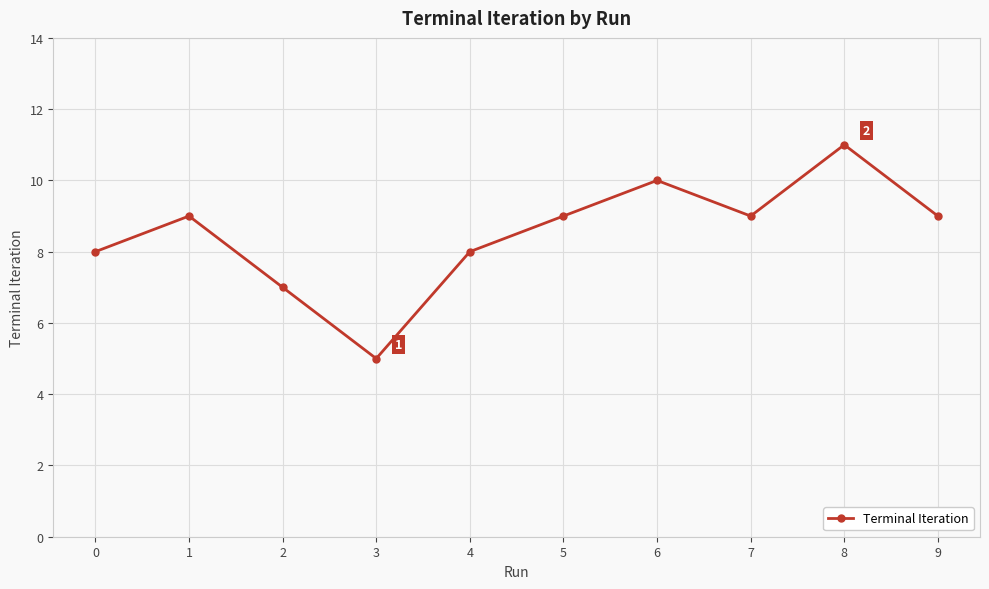

Where is the first local minimum?

3